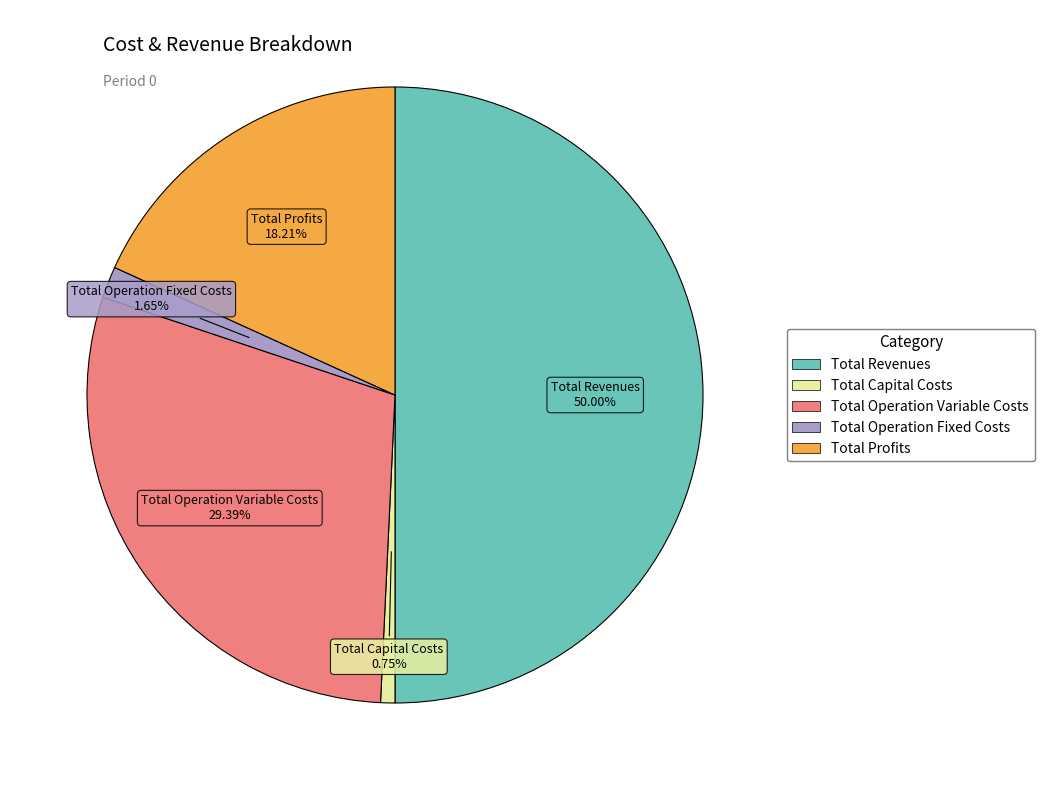

To the nearest percent, what is the difference between the Total Operation Fixed Costs and Total Revenues slice percentages?

48%